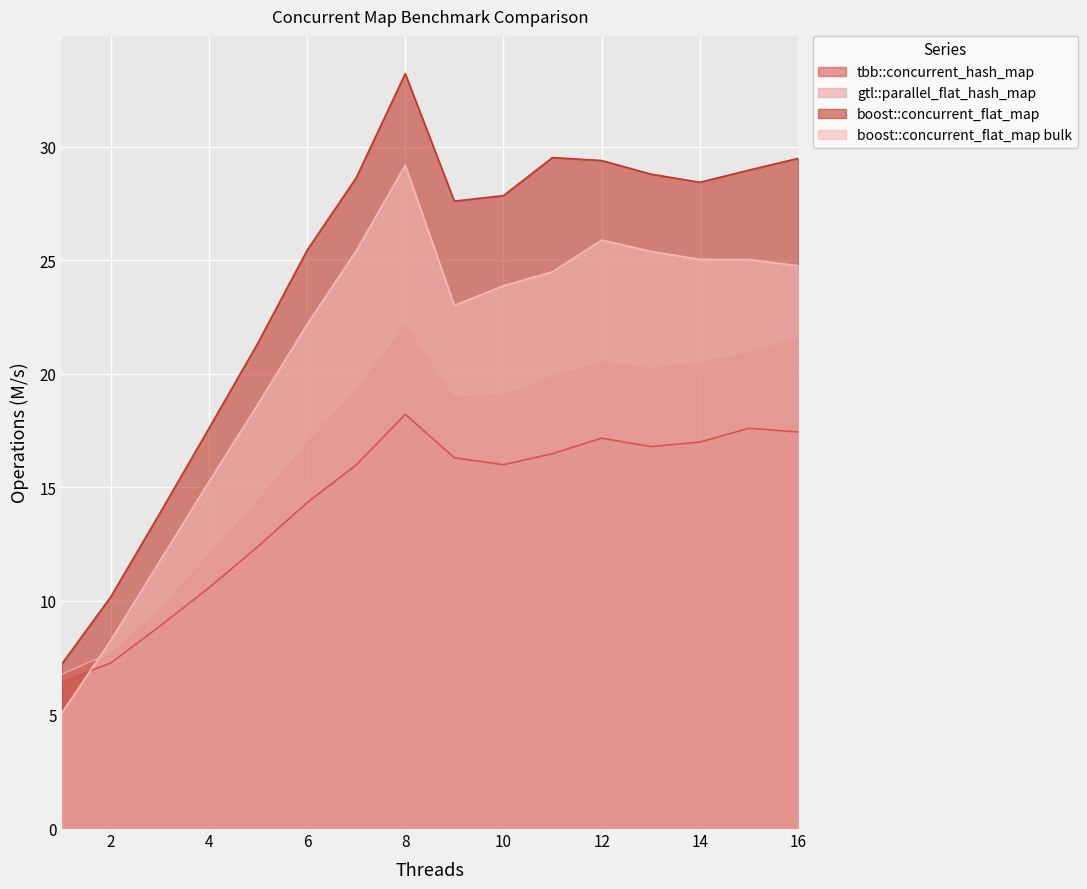

How many interior local valleys does the boost::concurrent_flat_map series have?

2